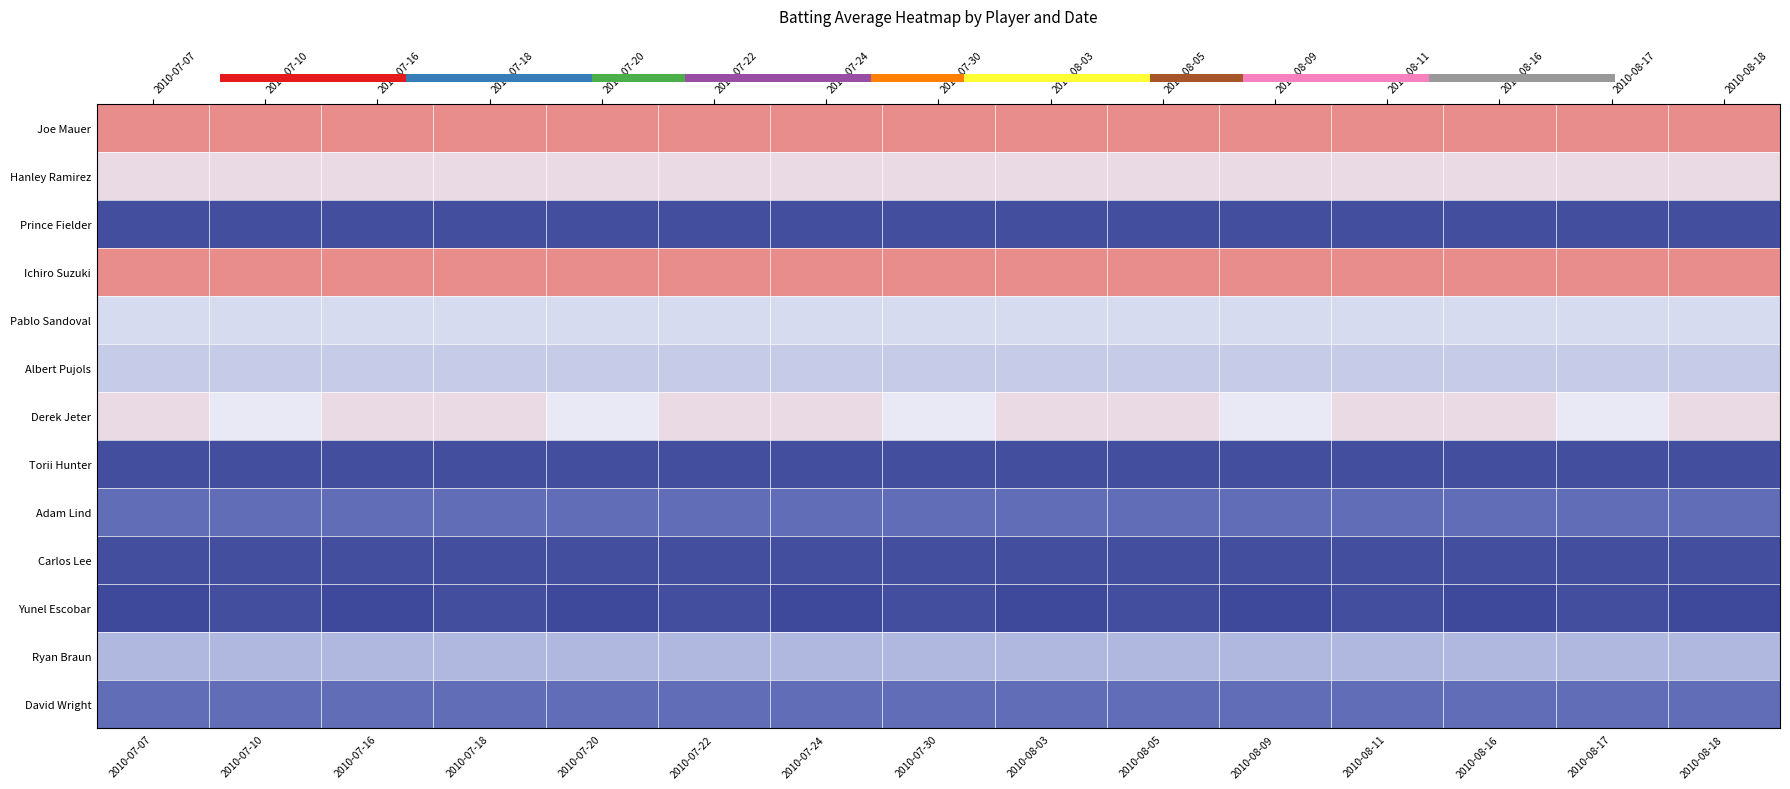

What is the difference between the highest and lowest values at 2010-08-03?

0.1